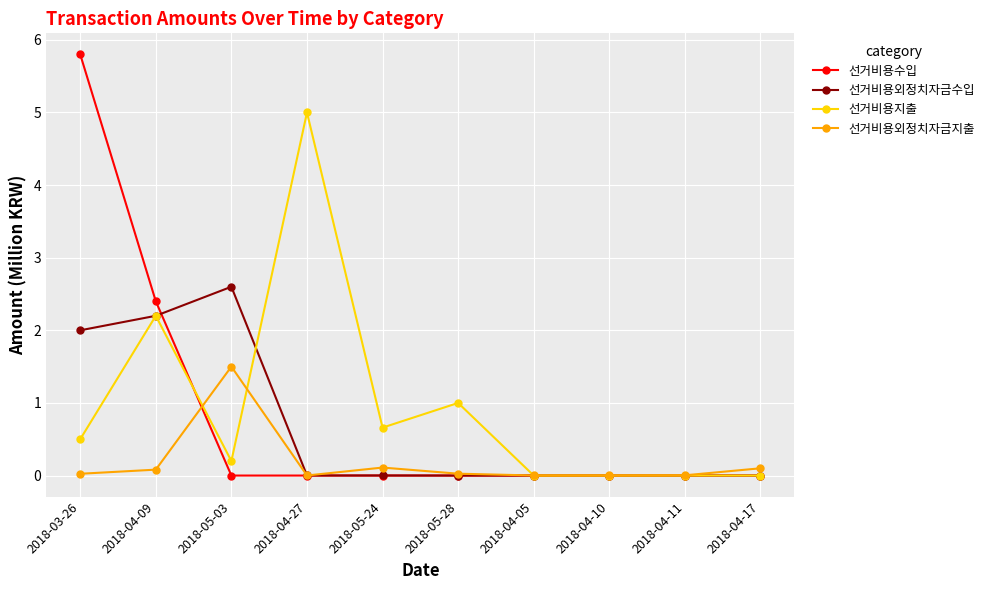

Between 2018-04-27 and 2018-04-17, which series saw the biggest shift?

선거비용지출